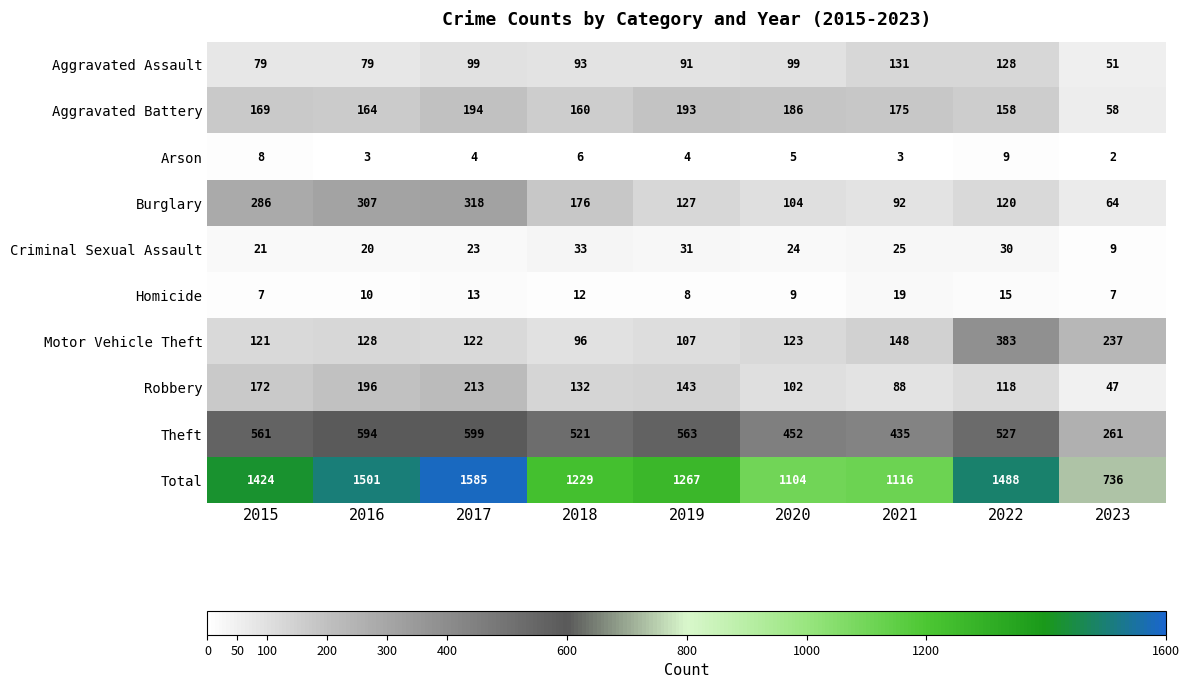

Is the value of Motor Vehicle Theft at 2021 greater than the value of Arson at 2015?

Yes